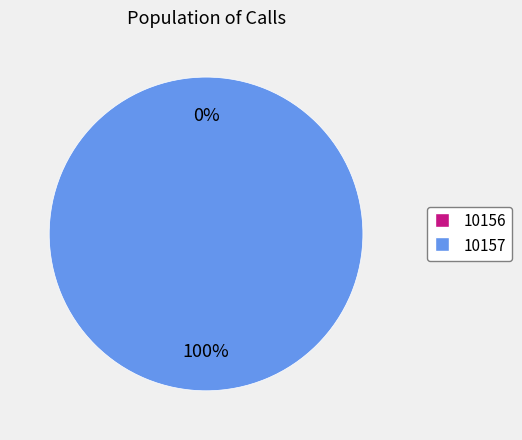

To the nearest percent, what is the combined percentage of 10157 and 10156?

100%